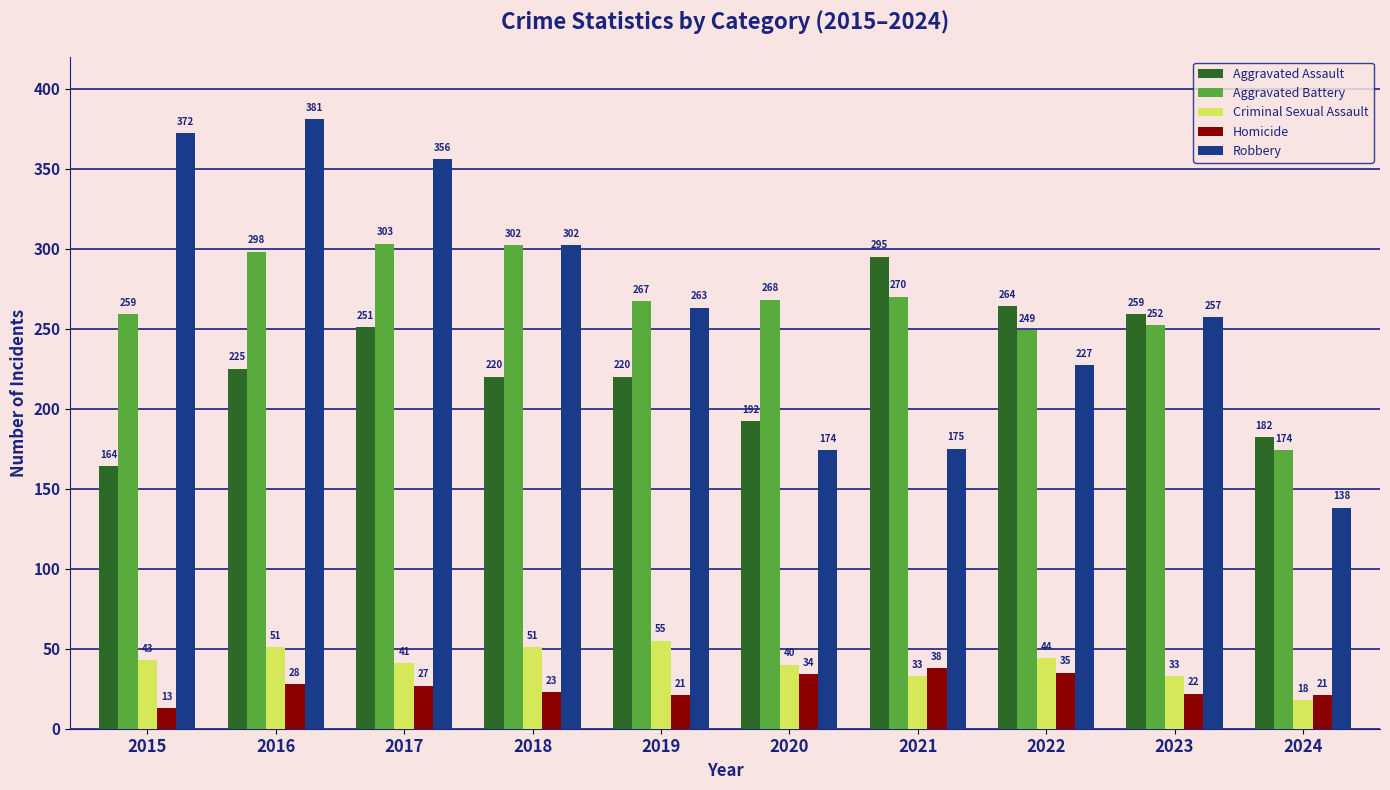

Reading left to right, list all the values displayed in this chart.

Aggravated Assault: 164	225	251	220	220	192	295	264	259	182
Aggravated Battery: 259	298	303	302	267	268	270	249	252	174
Criminal Sexual Assault: 43	51	41	51	55	40	33	44	33	18
Homicide: 13	28	27	23	21	34	38	35	22	21
Robbery: 372	381	356	302	263	174	175	227	257	138